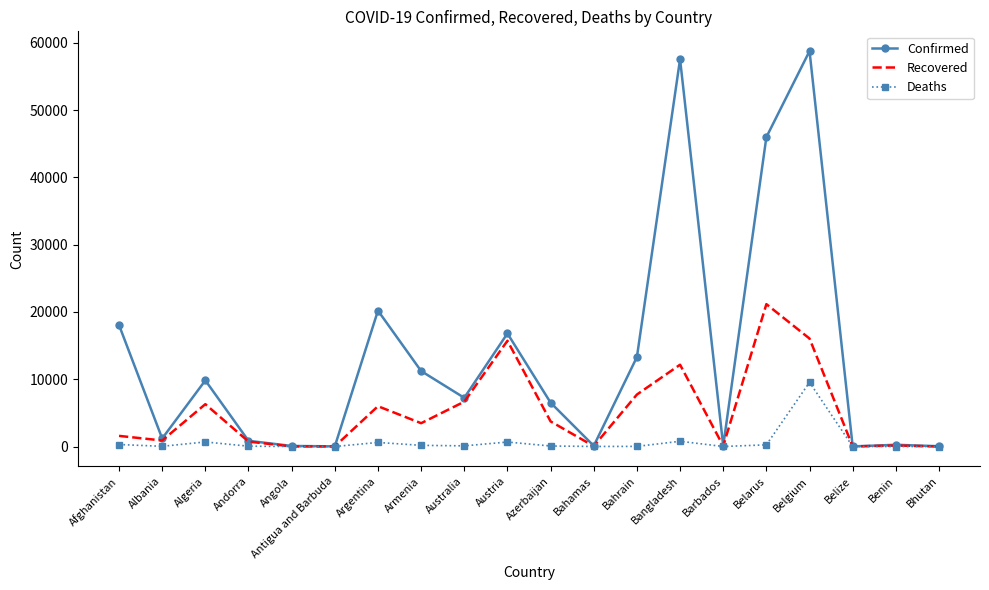

Which series has the widest spread of values?

Confirmed